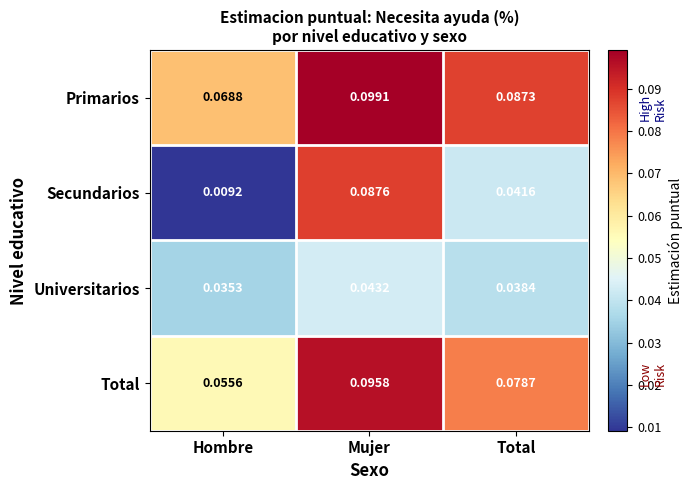

At which category does the chart reach its minimum across all series?

Hombre